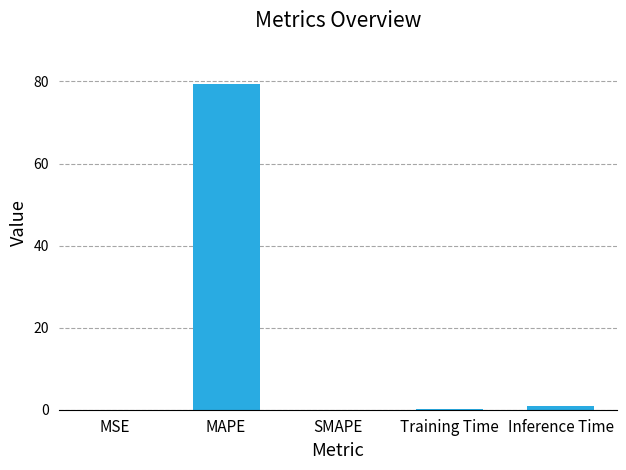

What is the sum of all values?

80.4